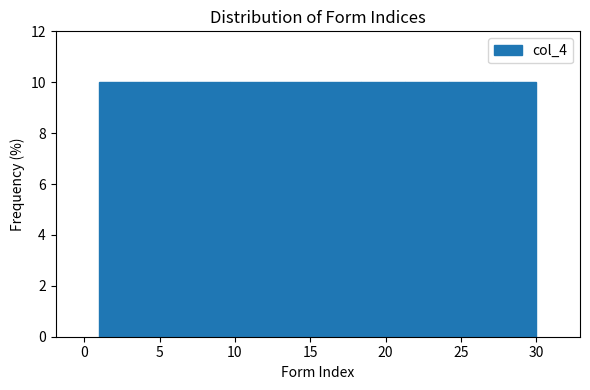

Reading left to right, transcribe this chart: for each bar, give the range it covers on the x-axis and its height. Neither the bar edges nor the heights are printed on the chart, so give them approximately, as read against the axes.

1.0 to 3.9: 10
3.9 to 6.8: 10
6.8 to 9.7: 10
9.7 to 12.6: 10
12.6 to 15.5: 10
15.5 to 18.4: 10
18.4 to 21.3: 10
21.3 to 24.2: 10
24.2 to 27.1: 10
27.1 to 30.0: 10